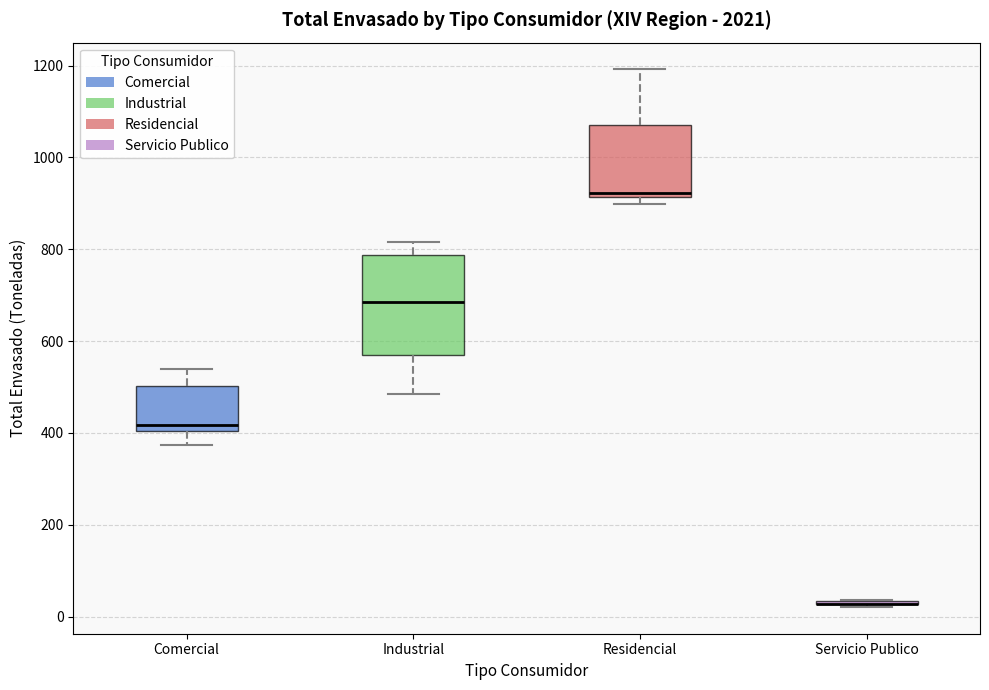

Comparing the boxes themselves (not the whiskers), which one is the tallest?

Industrial